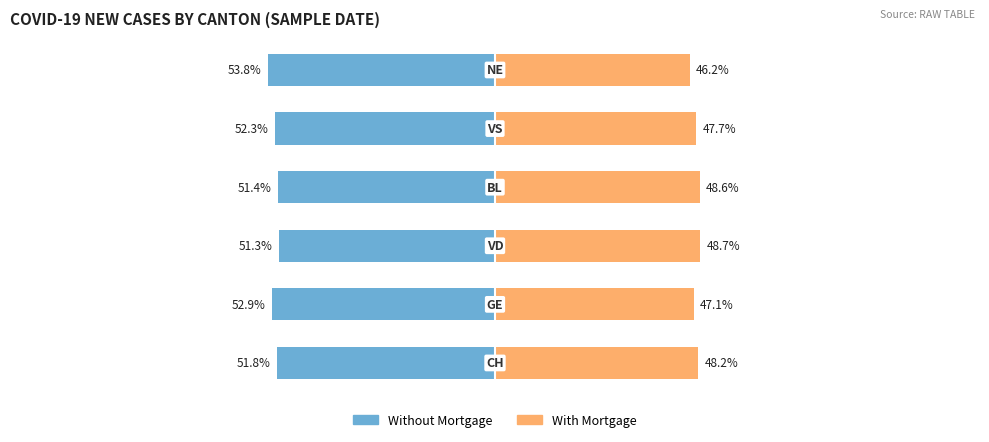

How many bars are there in each group?

2